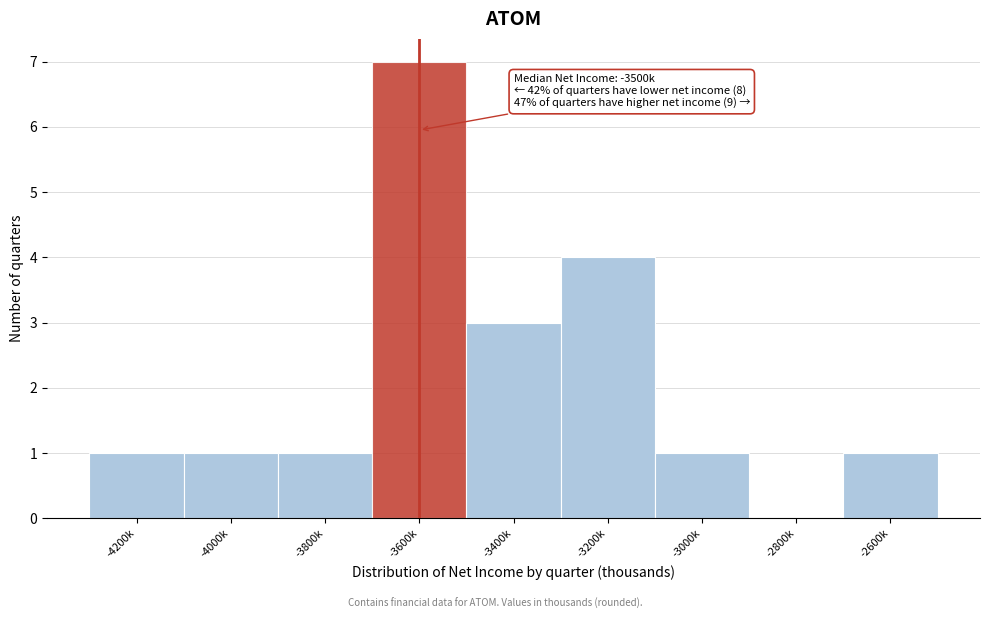

Reading left to right, what are all the values shown in this chart?

-4200k=1	-4000k=1	-3800k=1	-3600k=7	-3400k=3	-3200k=4	-3000k=1	-2800k=0	-2600k=1